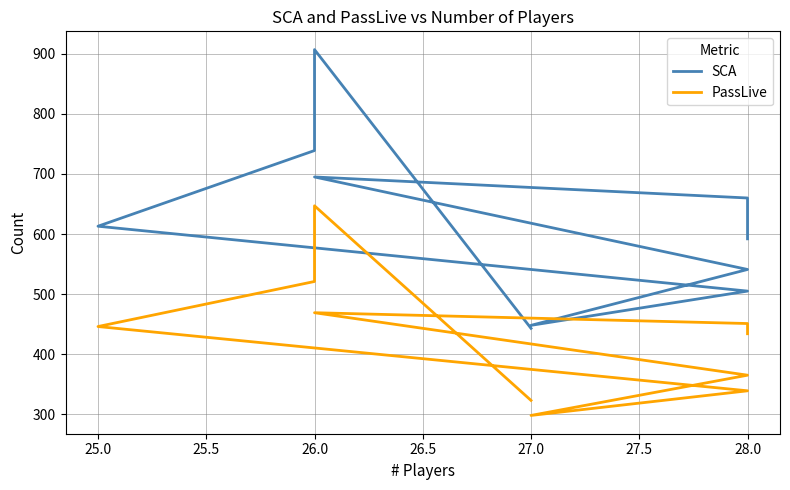

Is it true that PassLive equals 259 at 26.0?

False